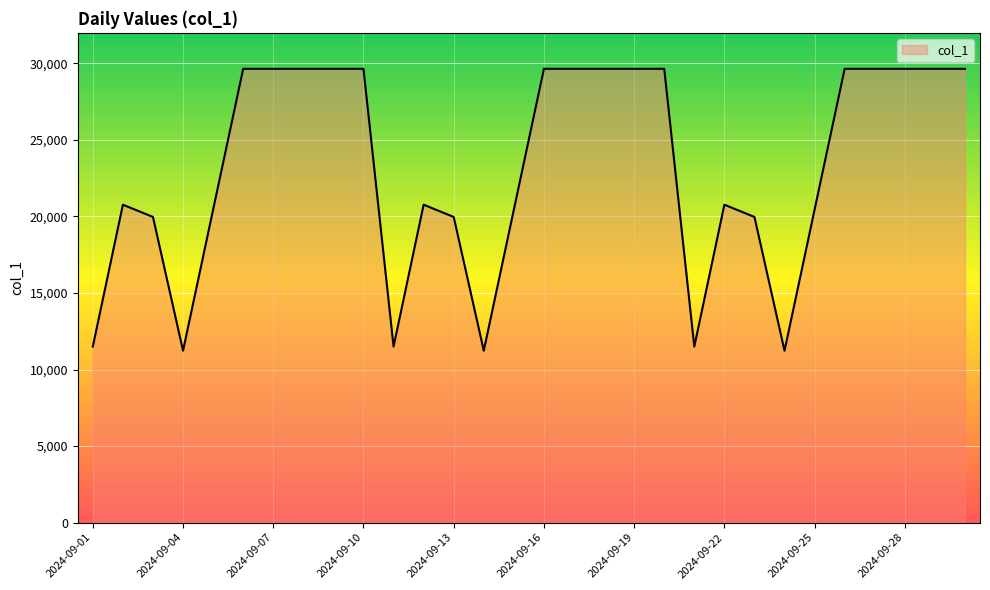

What is the difference between the maximum and minimum values?

18420